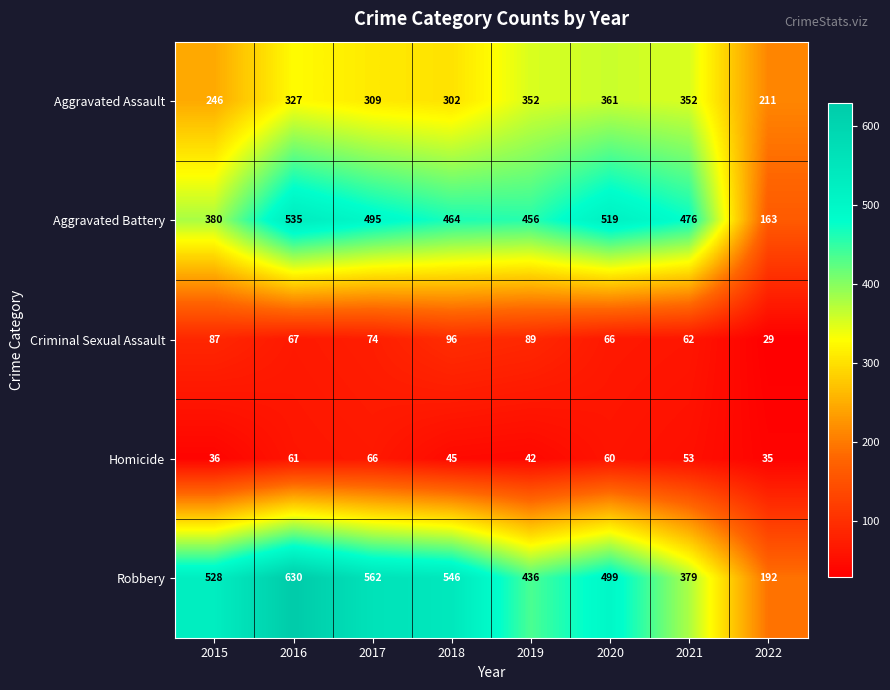

At which category is the sum across all series the highest?

2016